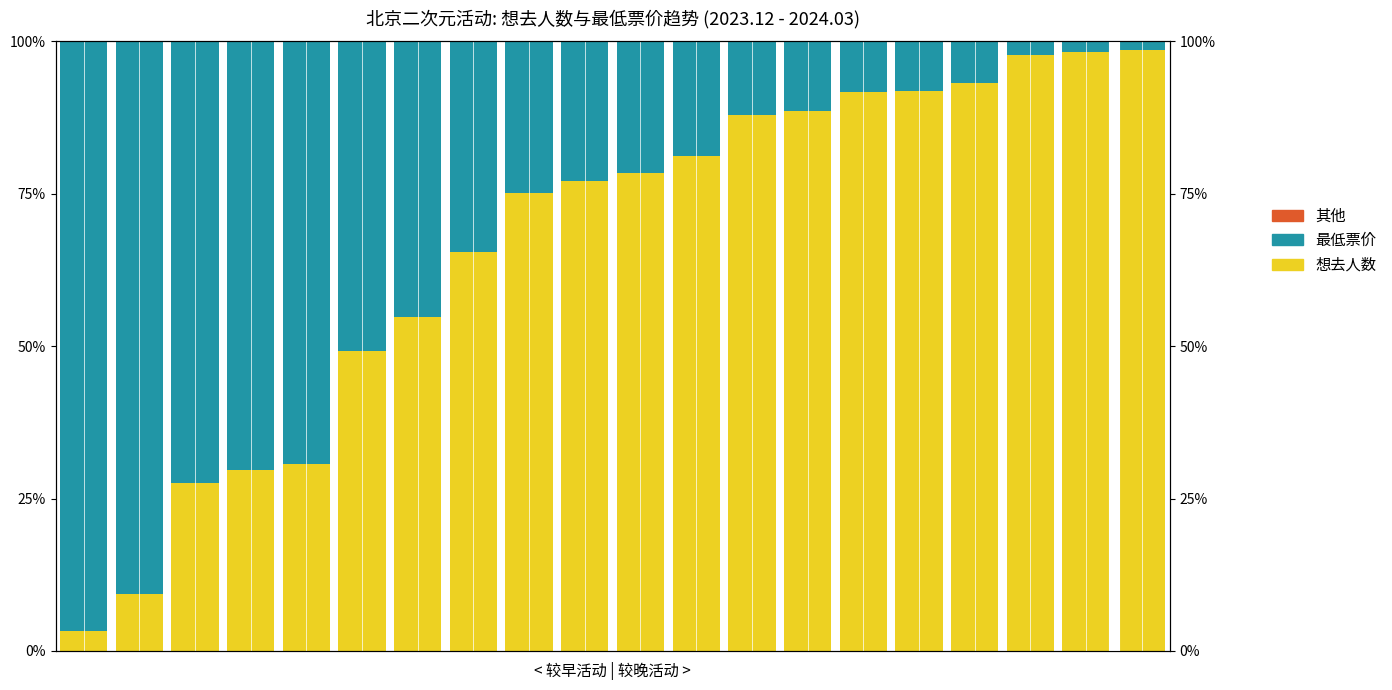

What are all the series names shown in the legend?

想去人数, 最低票价, 其他